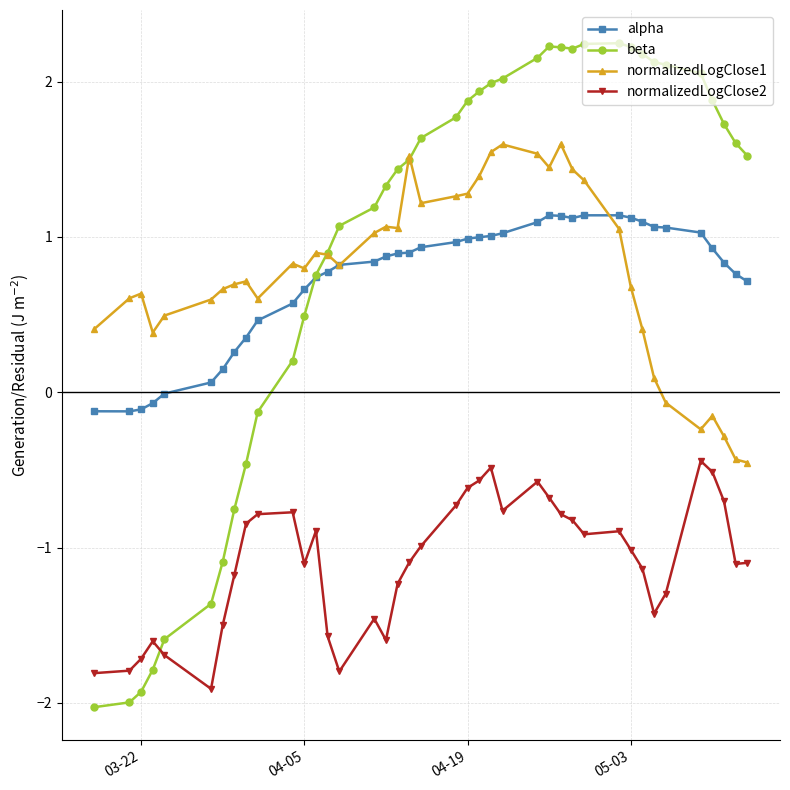

True or false: normalizedLogClose2 and alpha intersect in this chart.

False